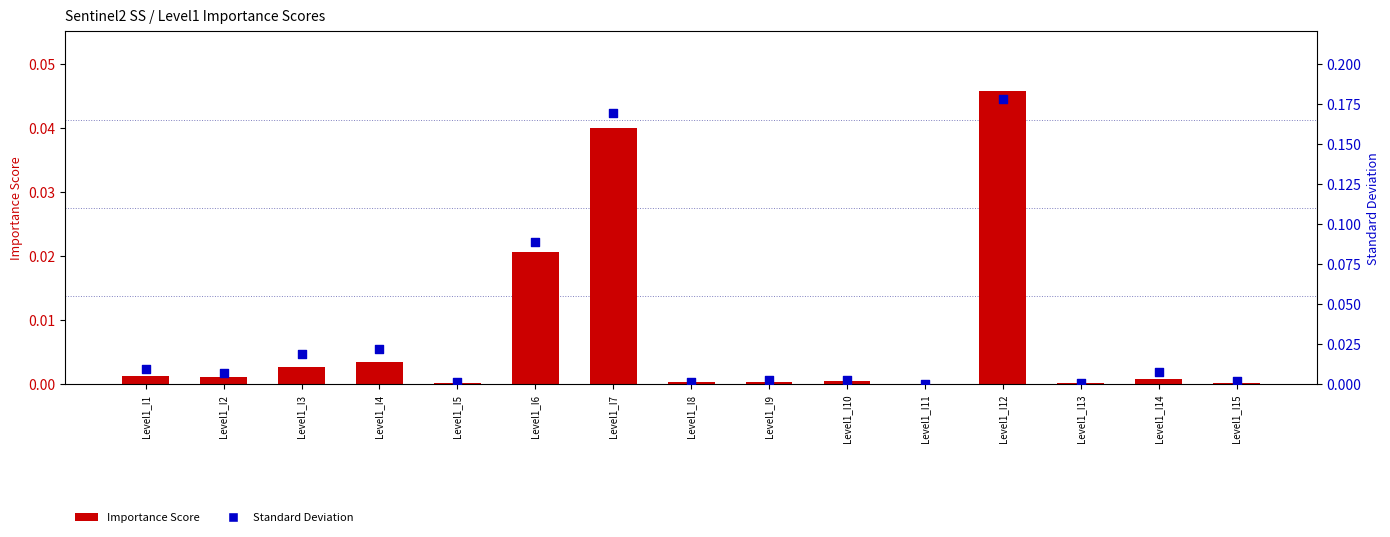

Which series has the largest total across all categories?

Standard Deviation